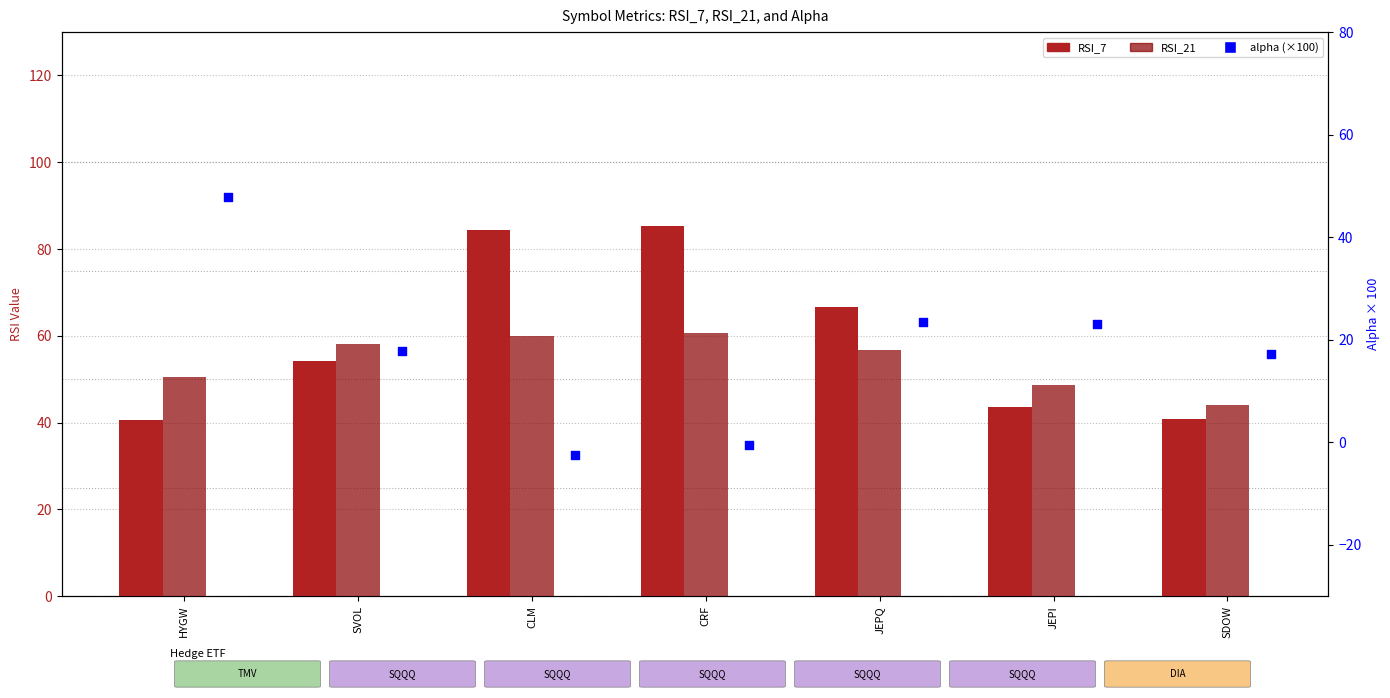

Which series has the widest spread of Y values?

alpha (x100)